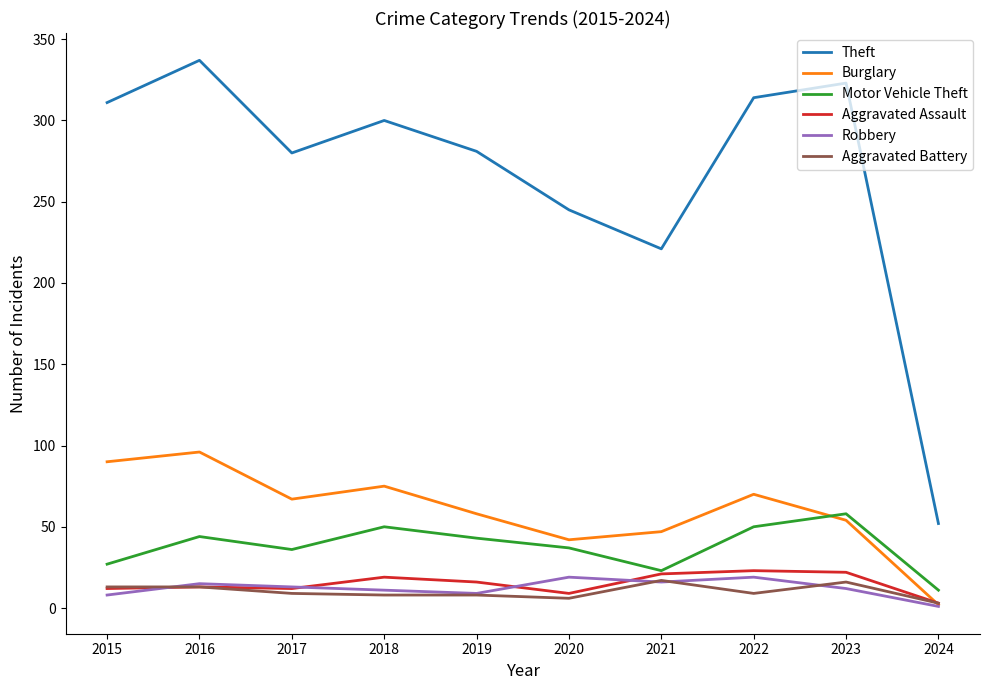

What is the total value across all series at 2022?

485